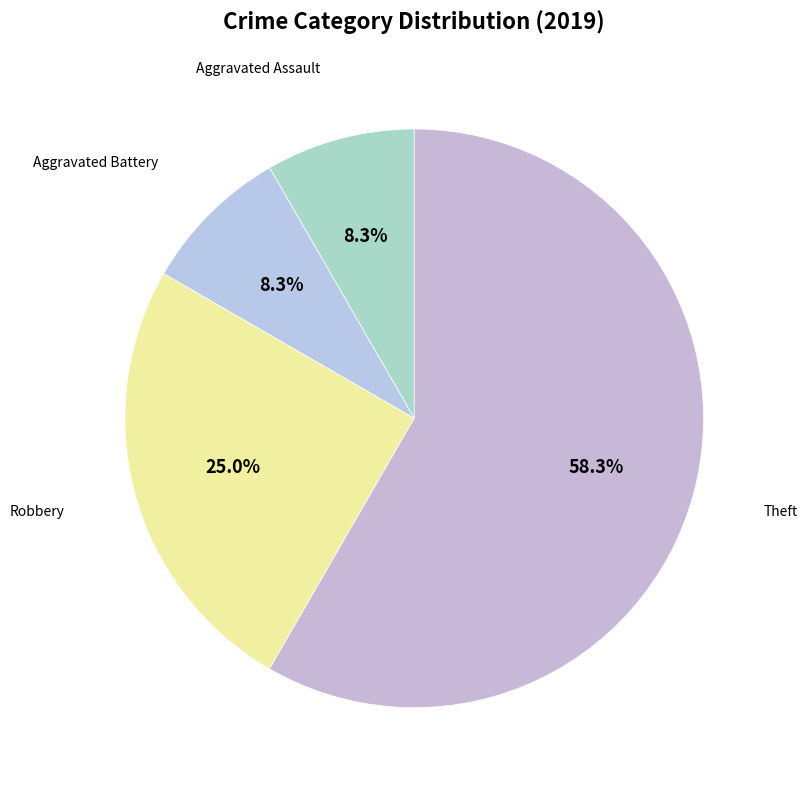

How many slices are in this pie chart?

4